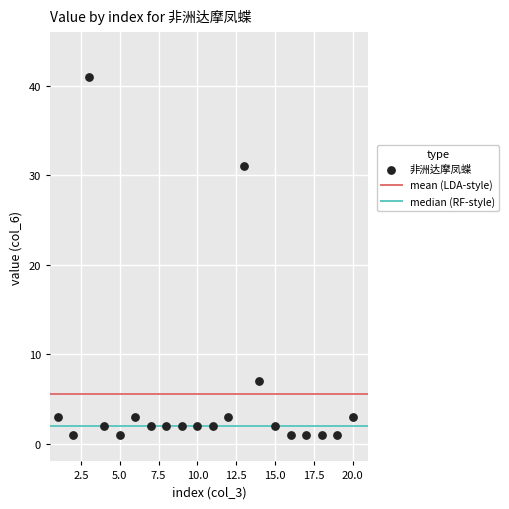

What is the range of X values (max minus min)?

19